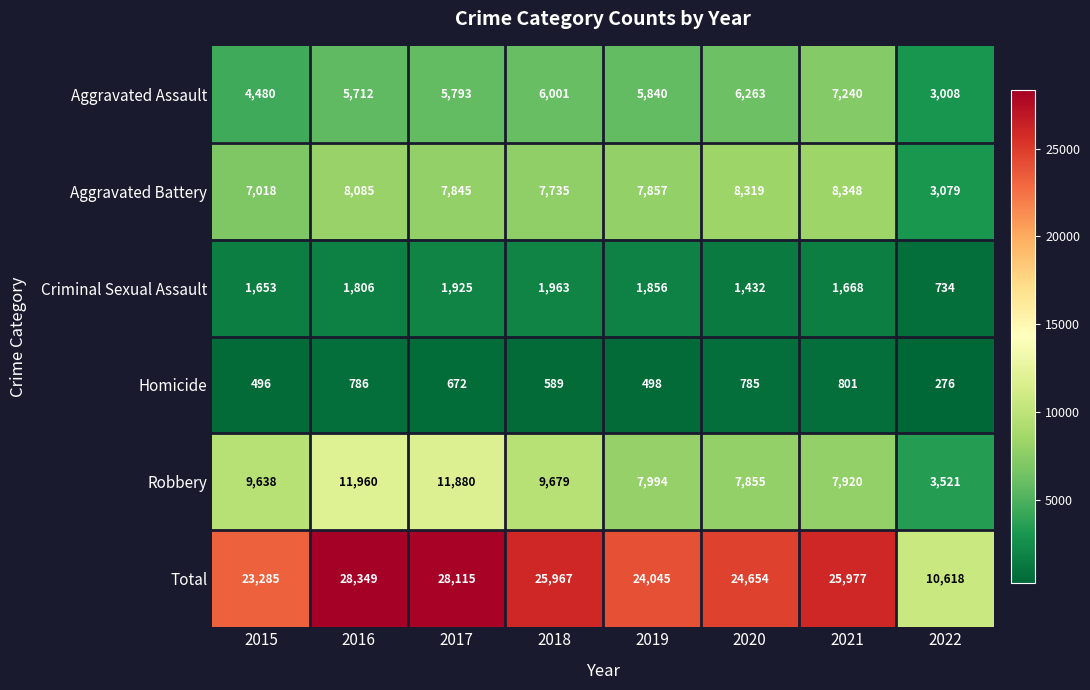

What is the maximum value shown in the chart?

28349